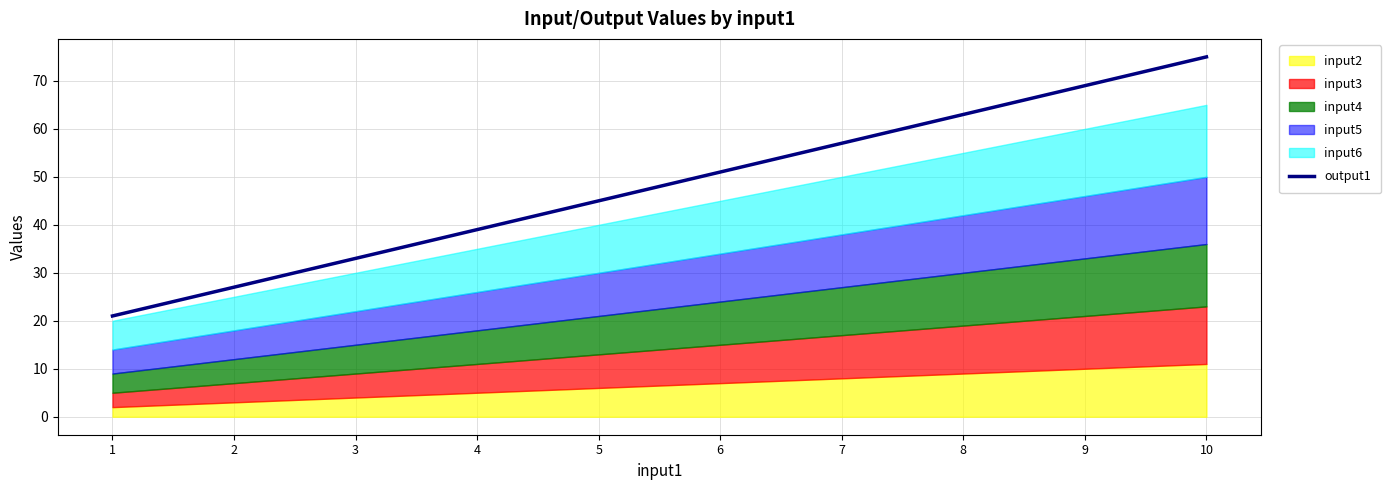

At which category does the chart reach its minimum across all series?

1